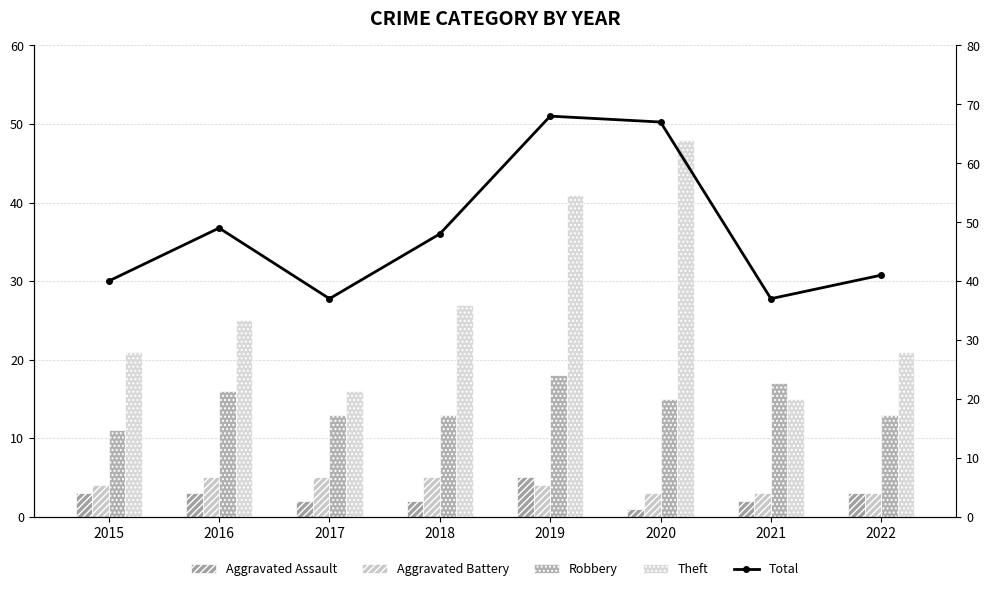

Is the value of Aggravated Assault at 2022 greater than the value of Total at 2019?

No